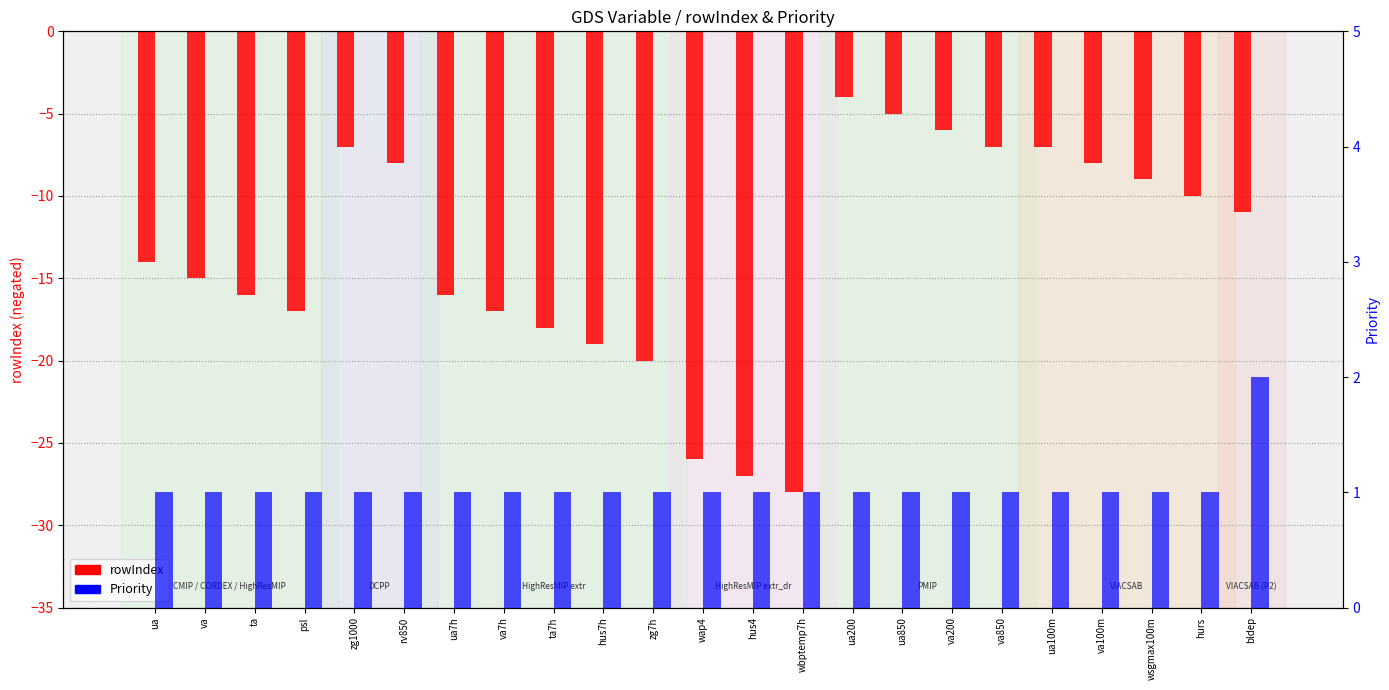

Is it true that Priority equals 1 at zg7h?

True